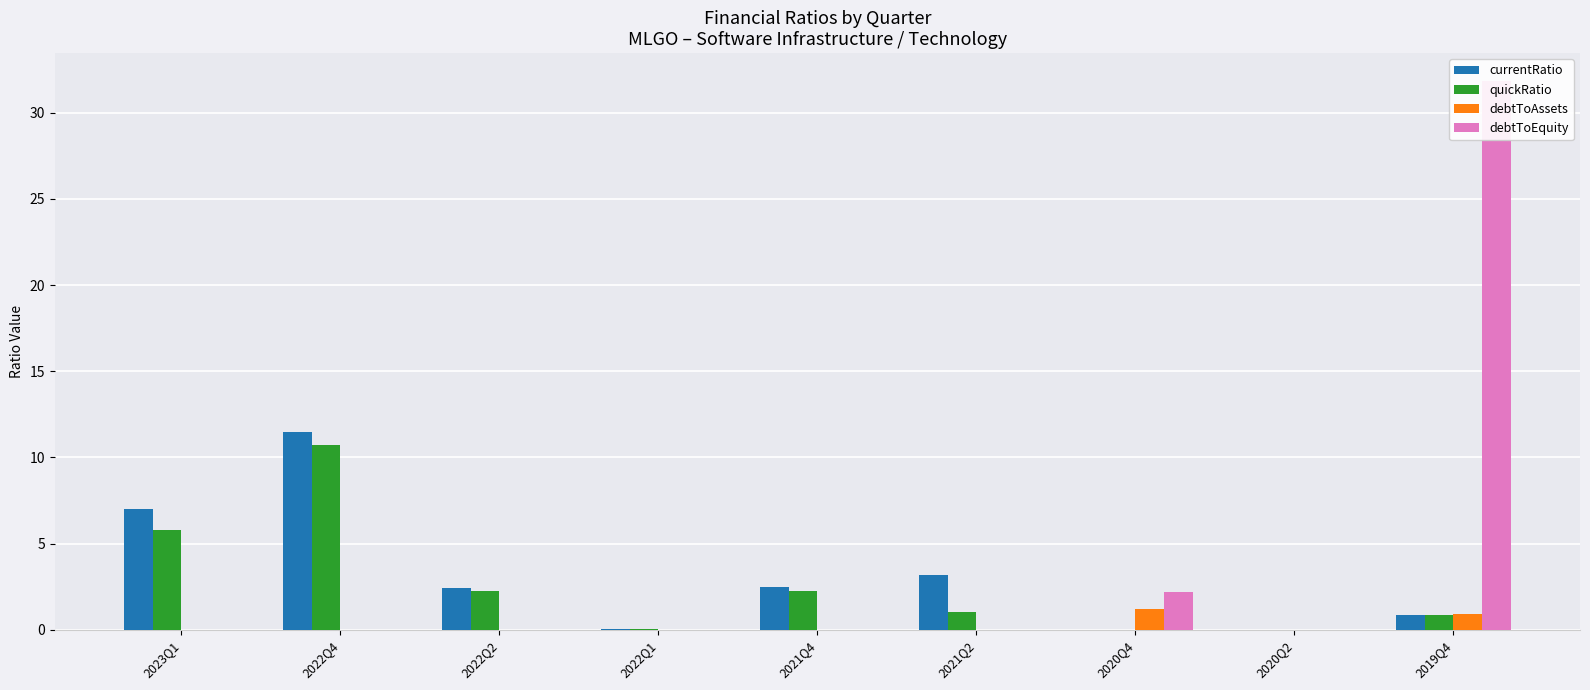

What is the sum of the debtToAssets values at 2020Q4 and 2021Q2?

1.2